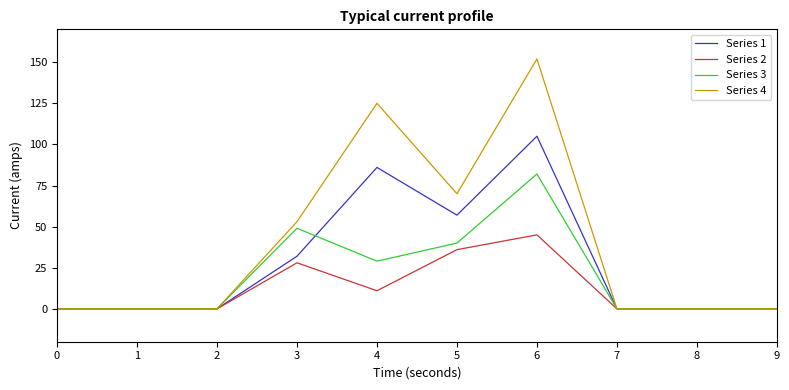

The value of Series 2 at 8 is 0. True or false?

True